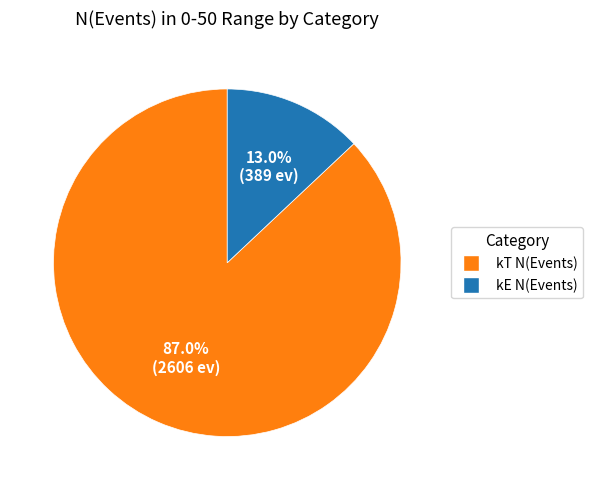

Does any single category account for the majority?

Yes